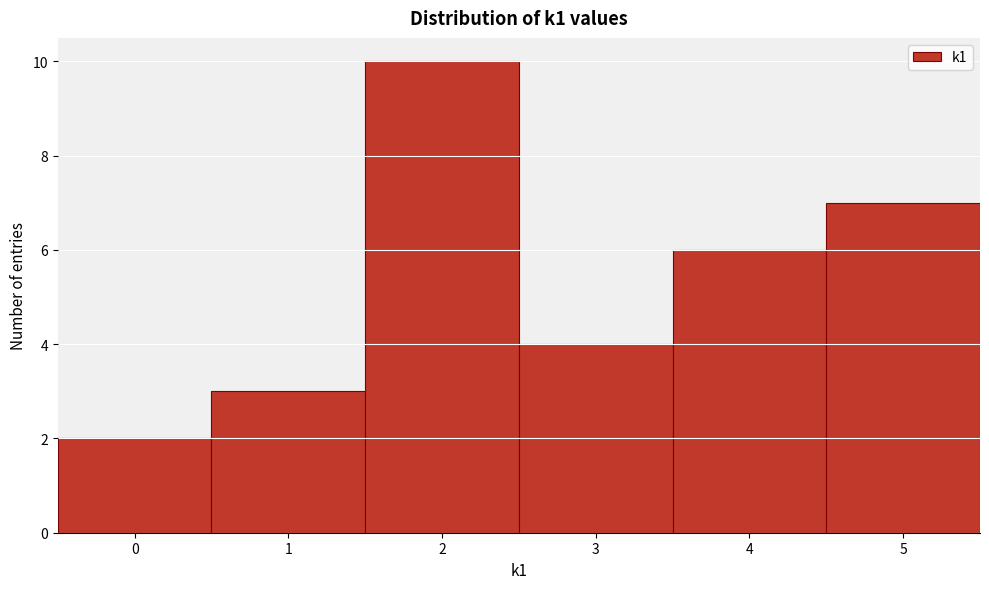

What is the height of the bar covering 4.5 to 5.5 on the x-axis? The values are not printed on the chart, so give them approximately, as read against the axis.

7